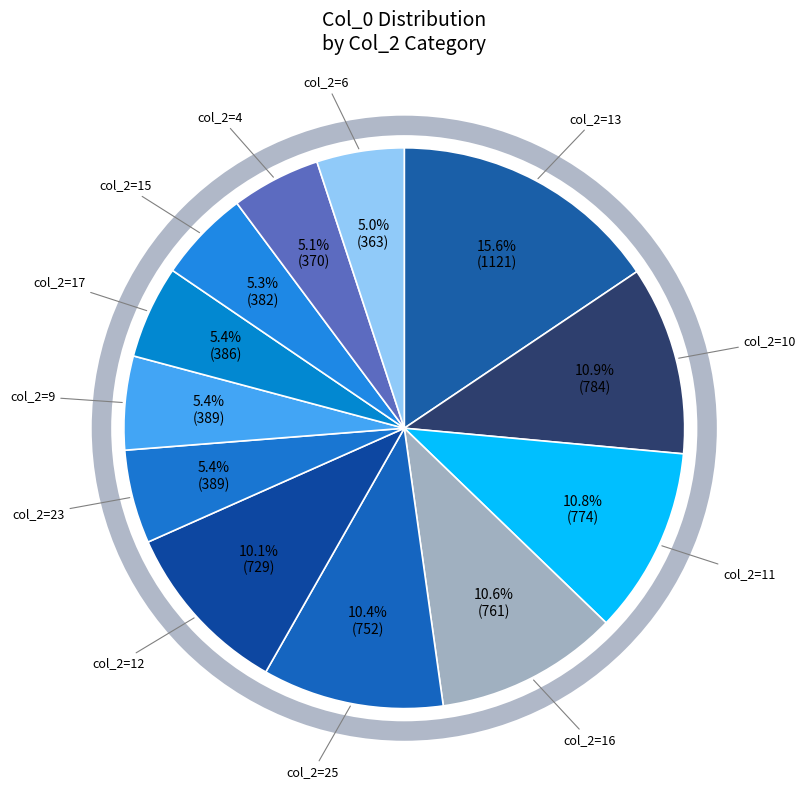

How many segments does this pie chart have?

12